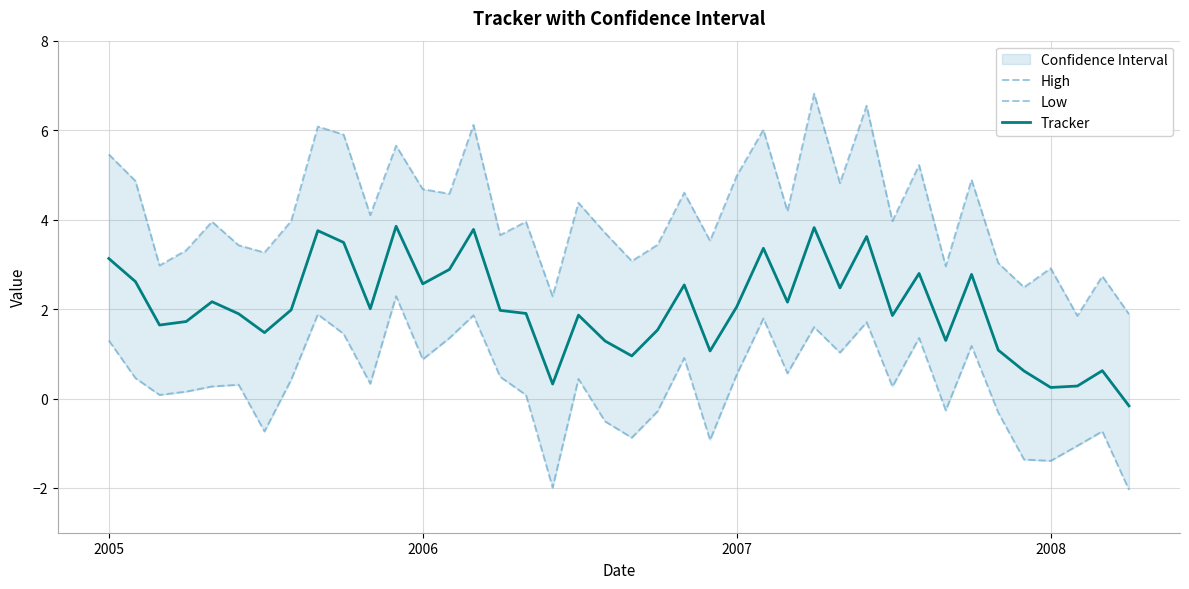

Is the value of Low at 27 greater than the value of High at 37?

No